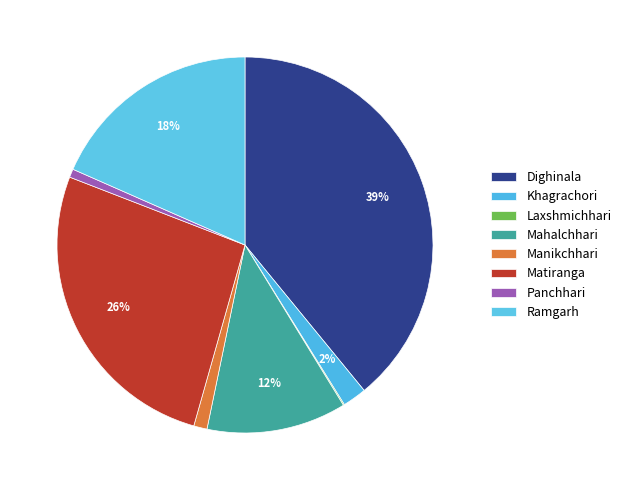

Rank the categories by value from lowest to highest.

Laxshmichhari, Panchhari, Manikchhari, Khagrachori, Mahalchhari, Ramgarh, Matiranga, Dighinala